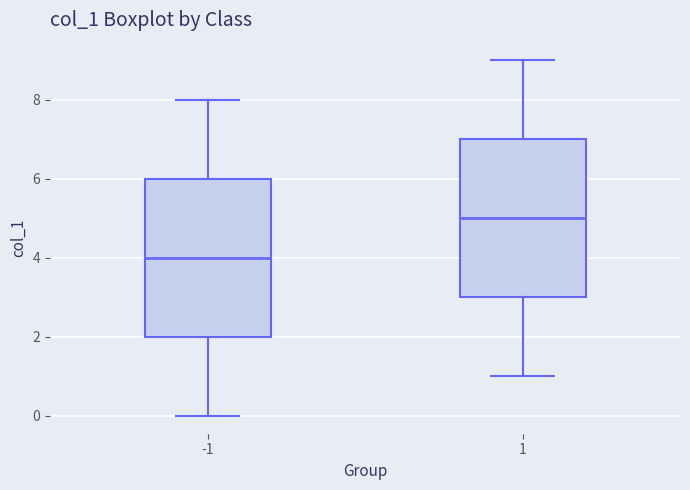

Reading left to right, transcribe this box plot: for each box, give where its median line is, the range the box spans, and where its two whiskers end, as read against the y-axis. The values are not printed on the chart, so give them approximately, as read against the axis.

-1: median 4, box 2 to 6, whiskers 0 to 8
1: median 5, box 3 to 7, whiskers 1 to 9